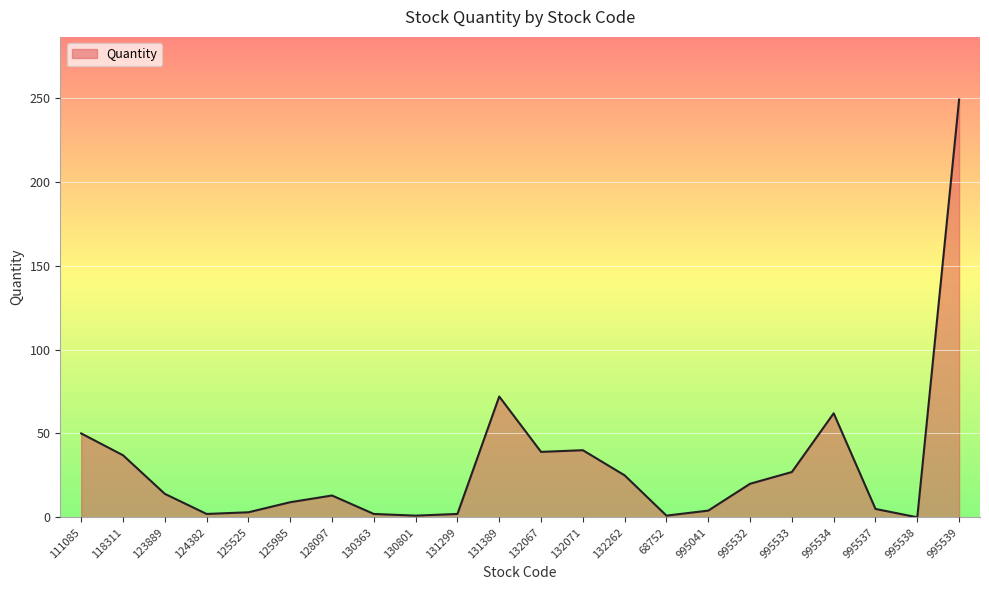

The value at 118311 is 37. True or false?

True